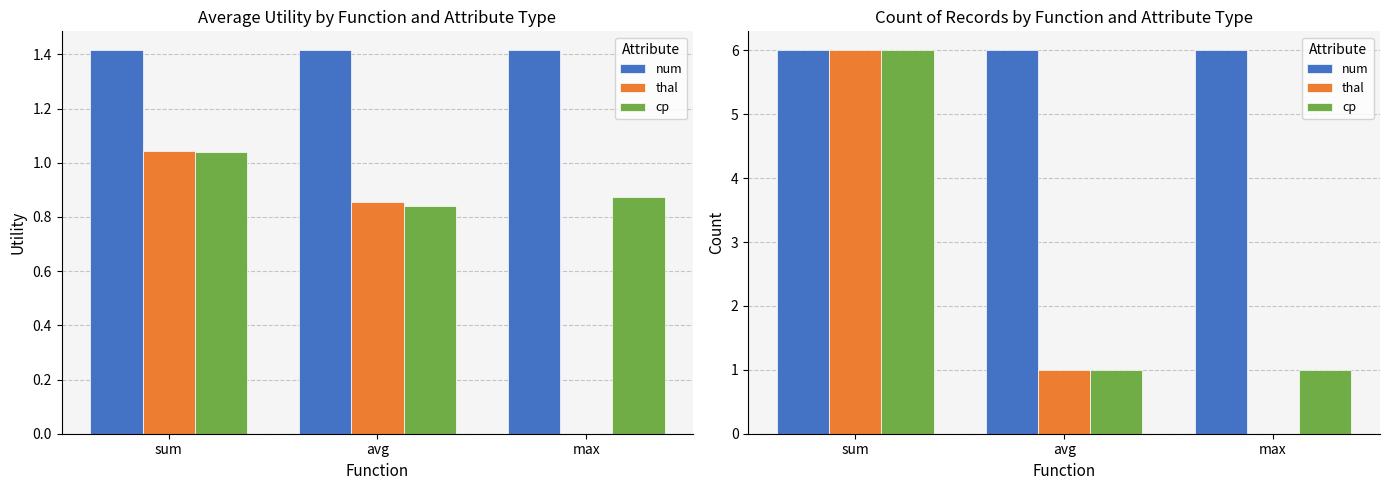

At which label is cp closest to 3?

avg